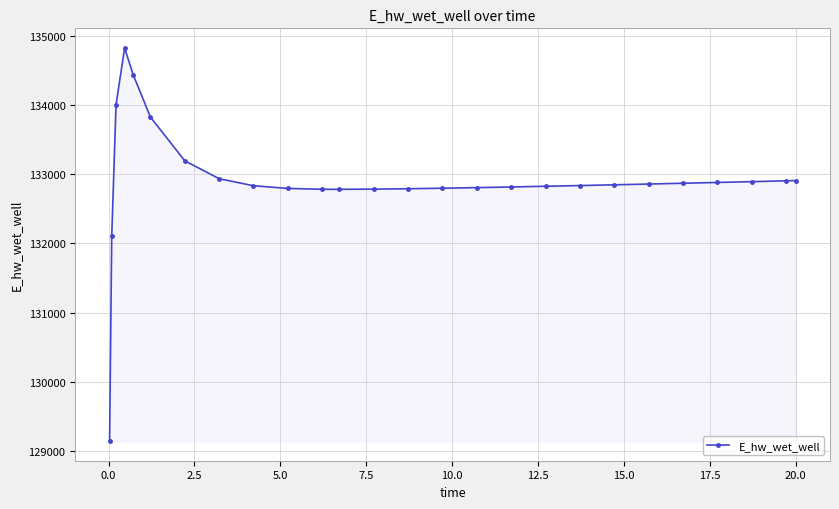

How many distinct data groups are displayed?

1